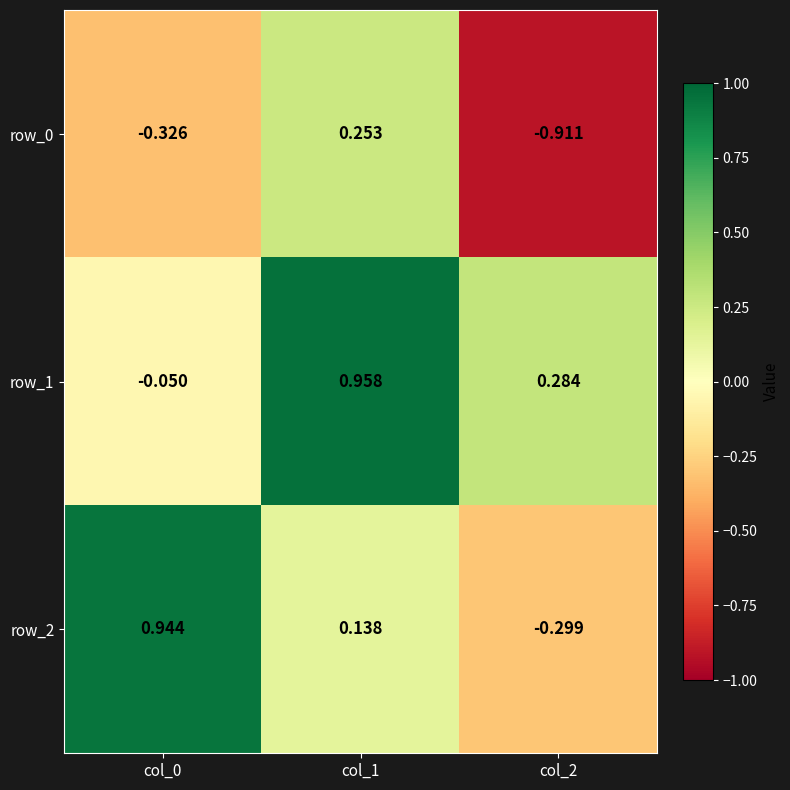

Reading left to right, what are all the values shown in this chart?

row_0: col_0=-0.3	col_1=0.3	col_2=-0.9
row_1: col_0=-0.0	col_1=1.0	col_2=0.3
row_2: col_0=0.9	col_1=0.1	col_2=-0.3